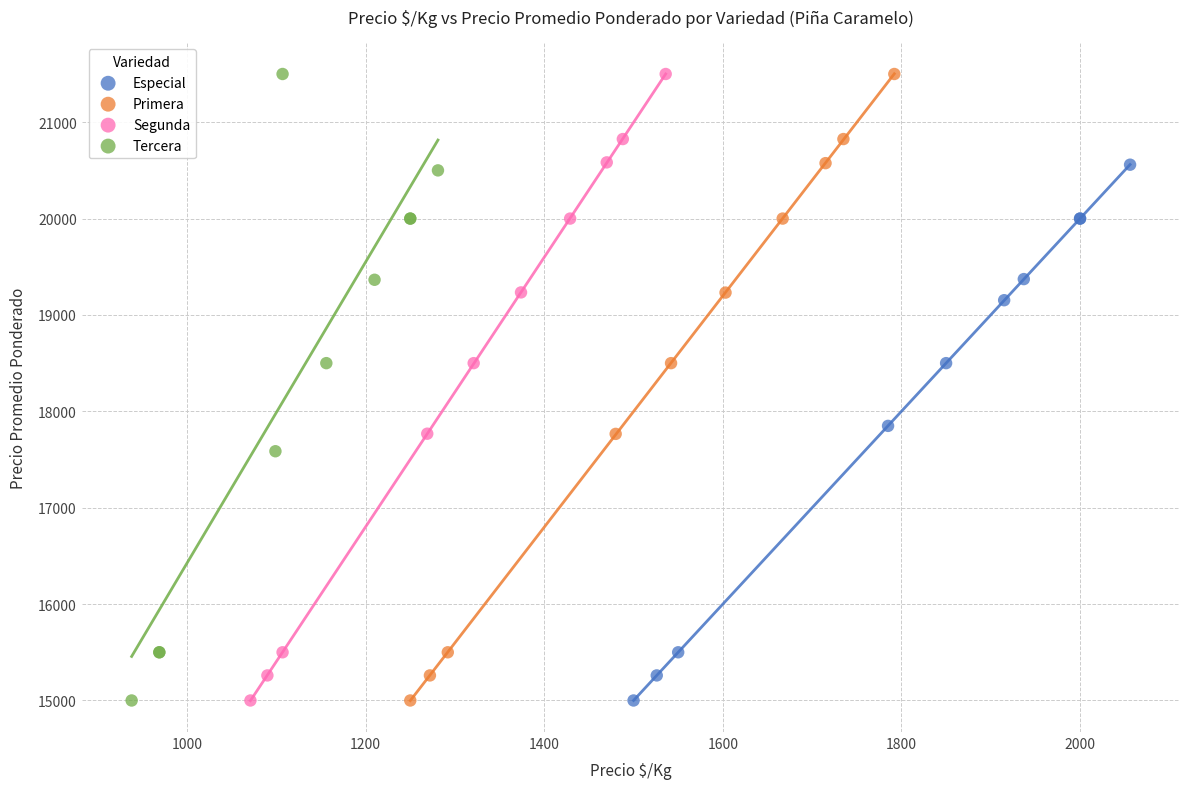

What are all the series names shown in the legend?

Especial, Primera, Segunda, Tercera